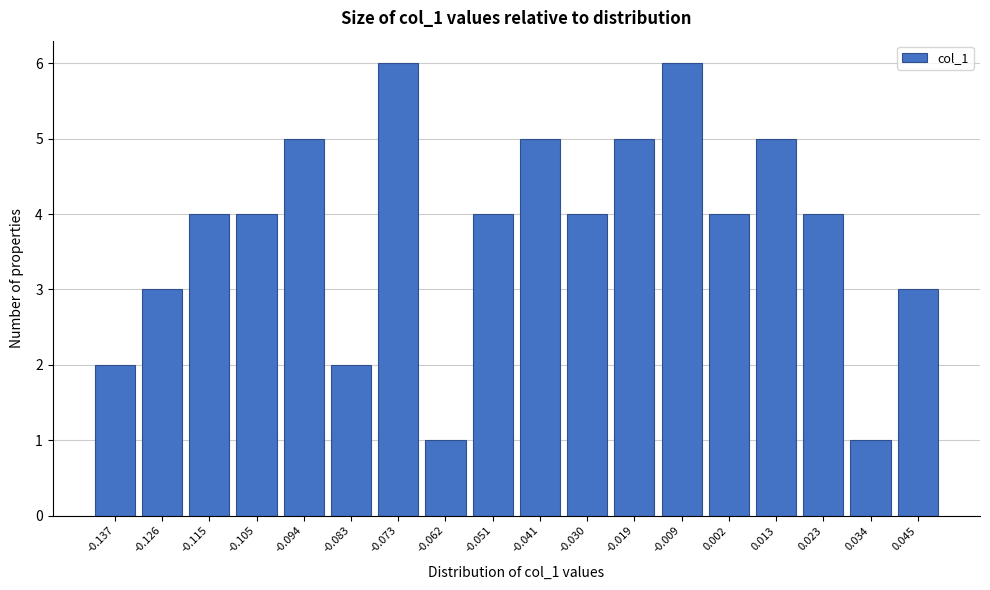

Reading left to right, transcribe all the data shown in this chart.

-0.137=2	-0.126=3	-0.115=4	-0.105=4	-0.094=5	-0.083=2	-0.073=6	-0.062=1	-0.051=4	-0.041=5	-0.030=4	-0.019=5	-0.009=6	0.002=4	0.013=5	0.023=4	0.034=1	0.045=3